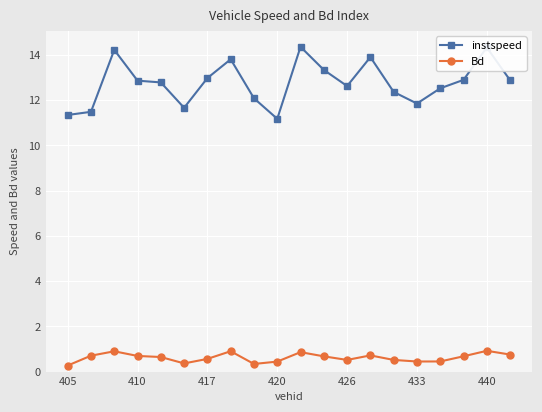

How many lines are shown in the chart?

2